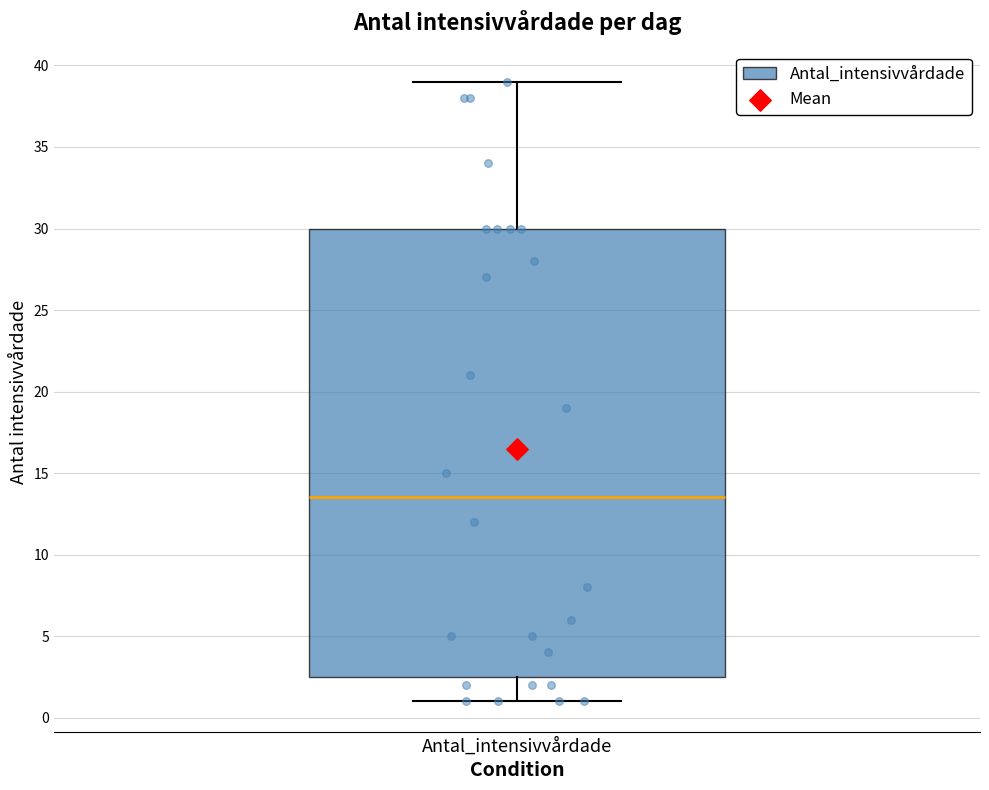

Transcribe this box plot: give where the median line is, the range the box spans, and where the two whiskers end, as read against the y-axis. The values are not printed on the chart, so give them approximately, as read against the axis.

median 13.5, box 2.5 to 30.0, whiskers 1.0 to 39.0